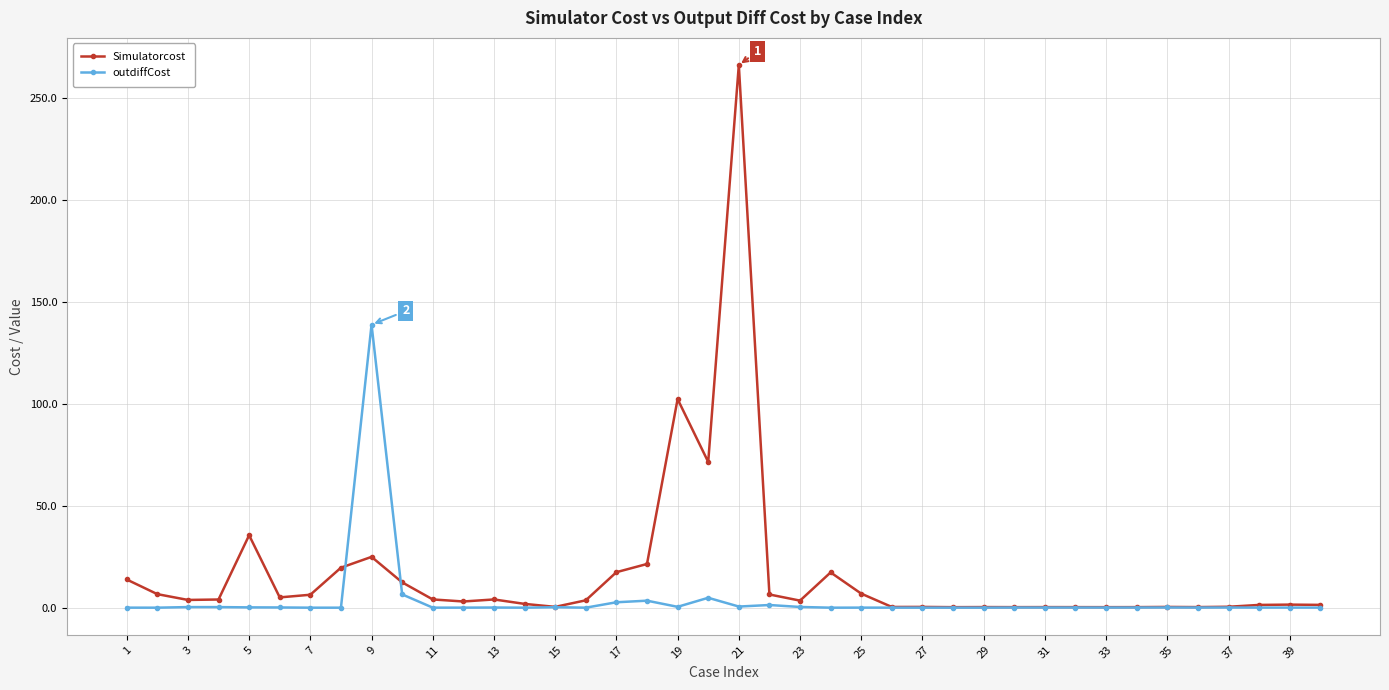

At how many categories does at least one series exceed 59?

4